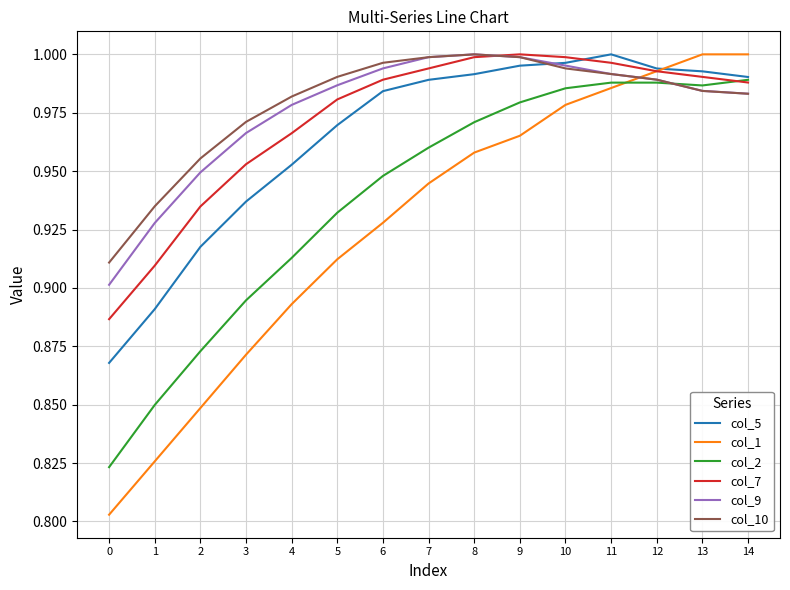

After their last crossing, which series has the higher values: col_9 or col_10?

col_9